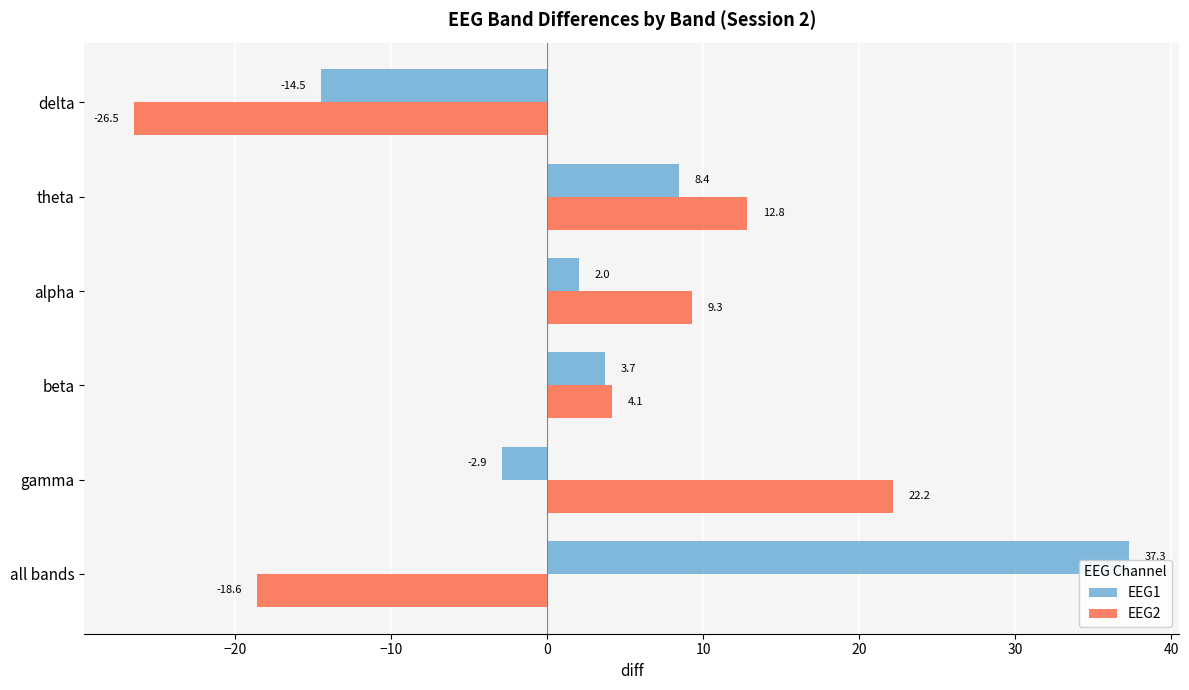

At which label is EEG1 closest to 11?

theta